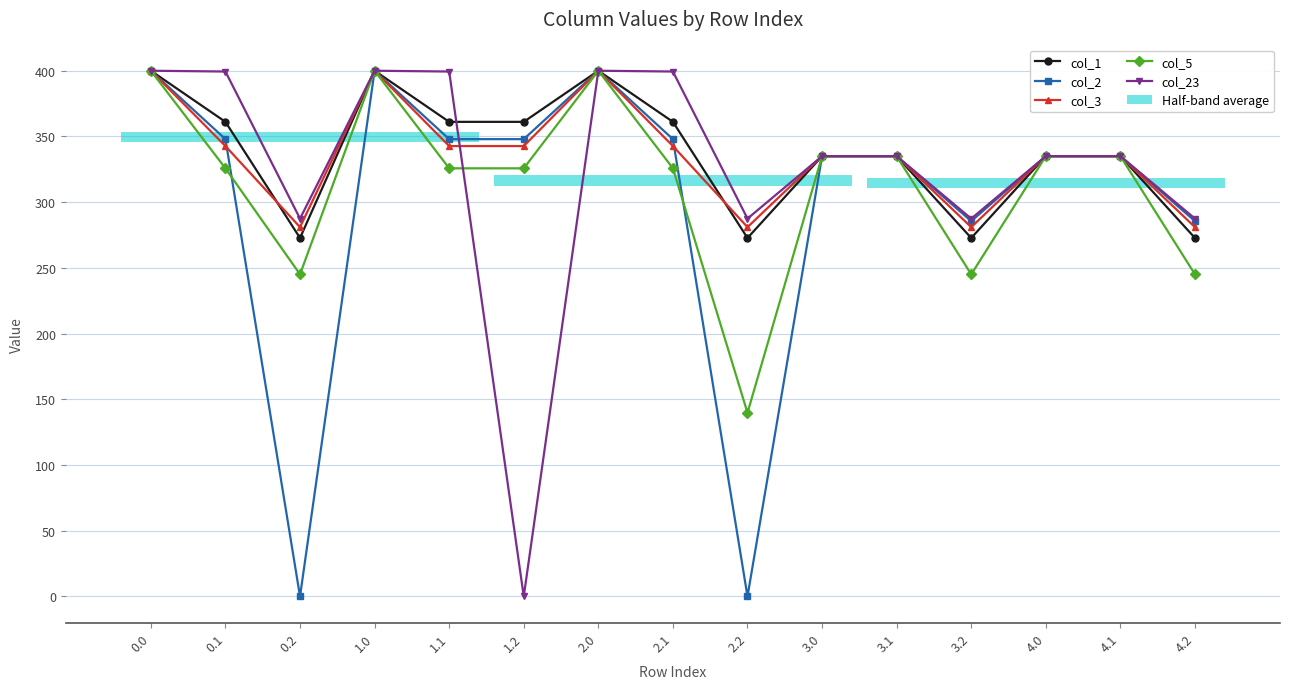

The col_1 series shows 361.1 at 2.1. True or false?

True